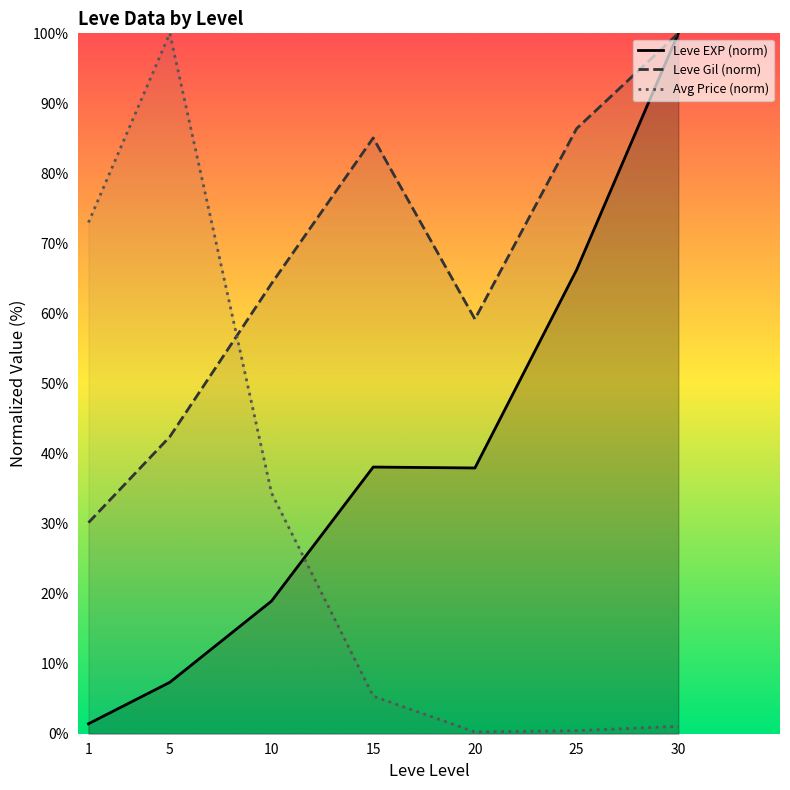

How many data points in Leve EXP (norm) are above 37?

4